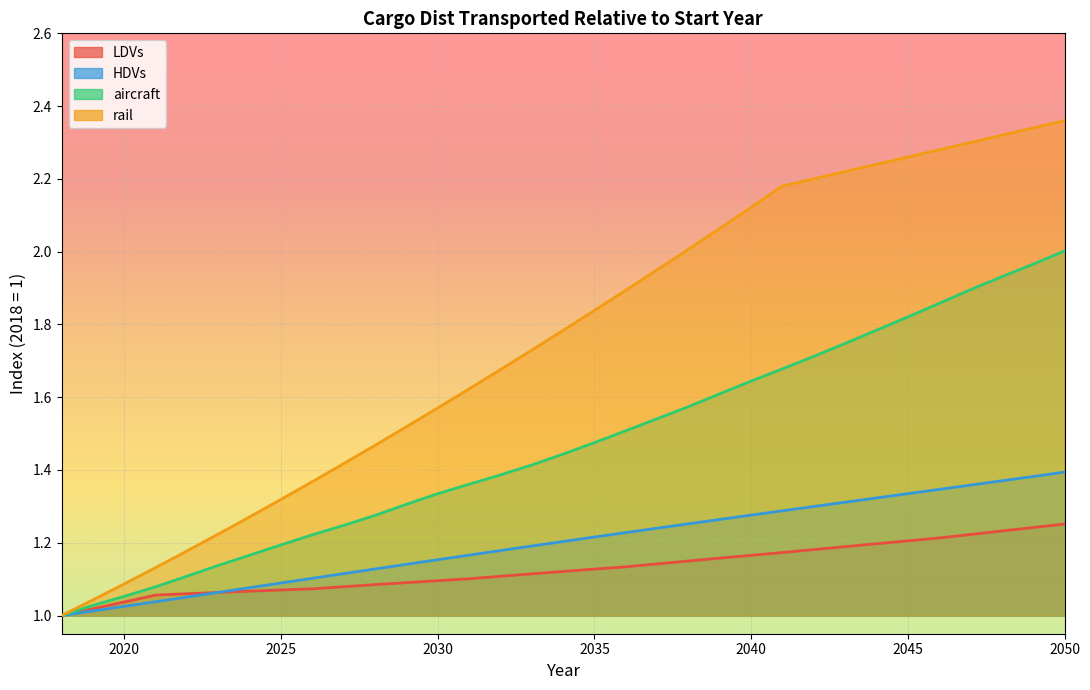

Which label corresponds to the smallest value in the chart?

2018